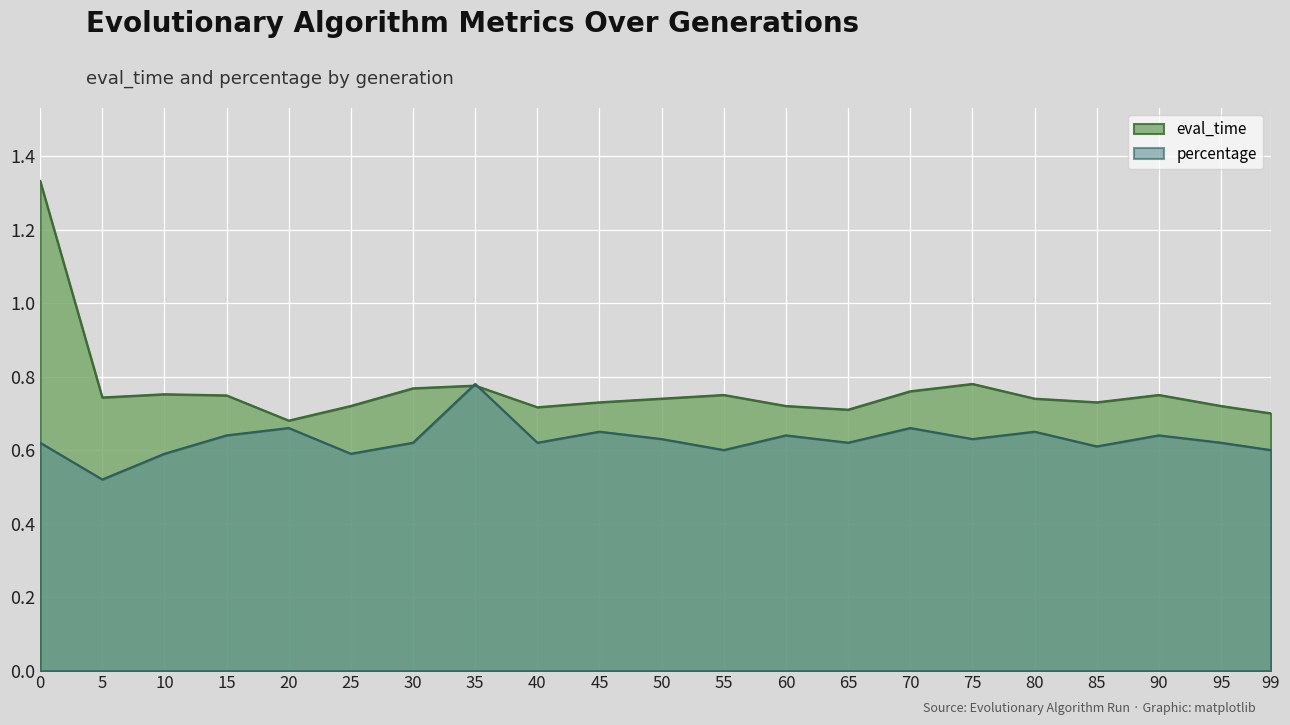

Count the eval_time values in the range 0 to 1.

20